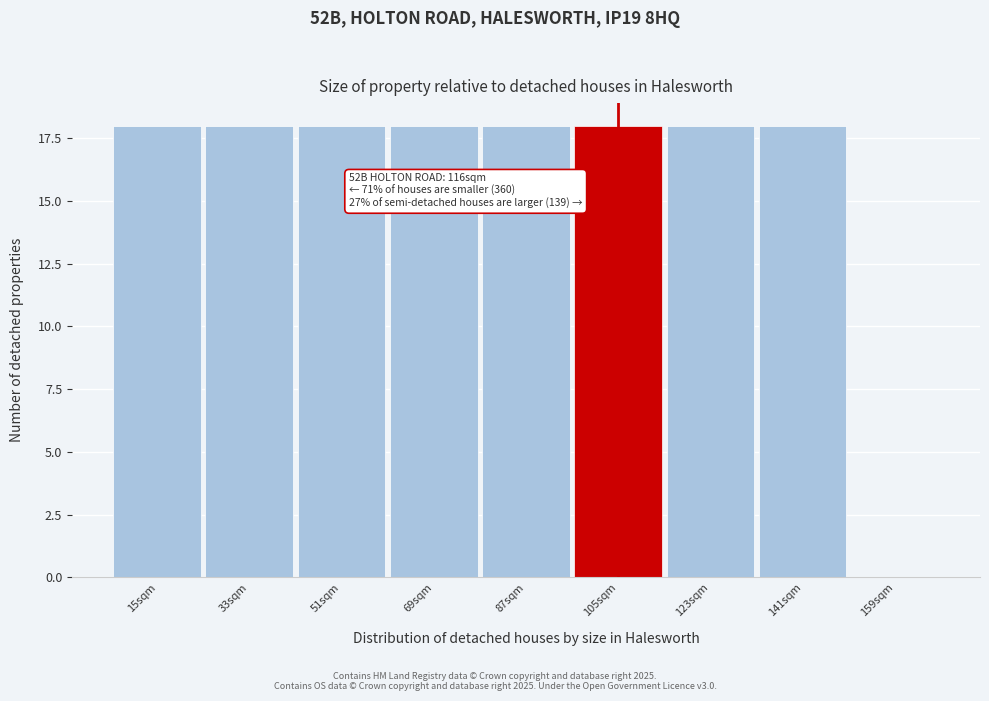

Reading left to right, list all the values displayed in this chart.

15sqm=18	33sqm=18	51sqm=18	69sqm=18	87sqm=18	105sqm=18	123sqm=18	141sqm=18	159sqm=0